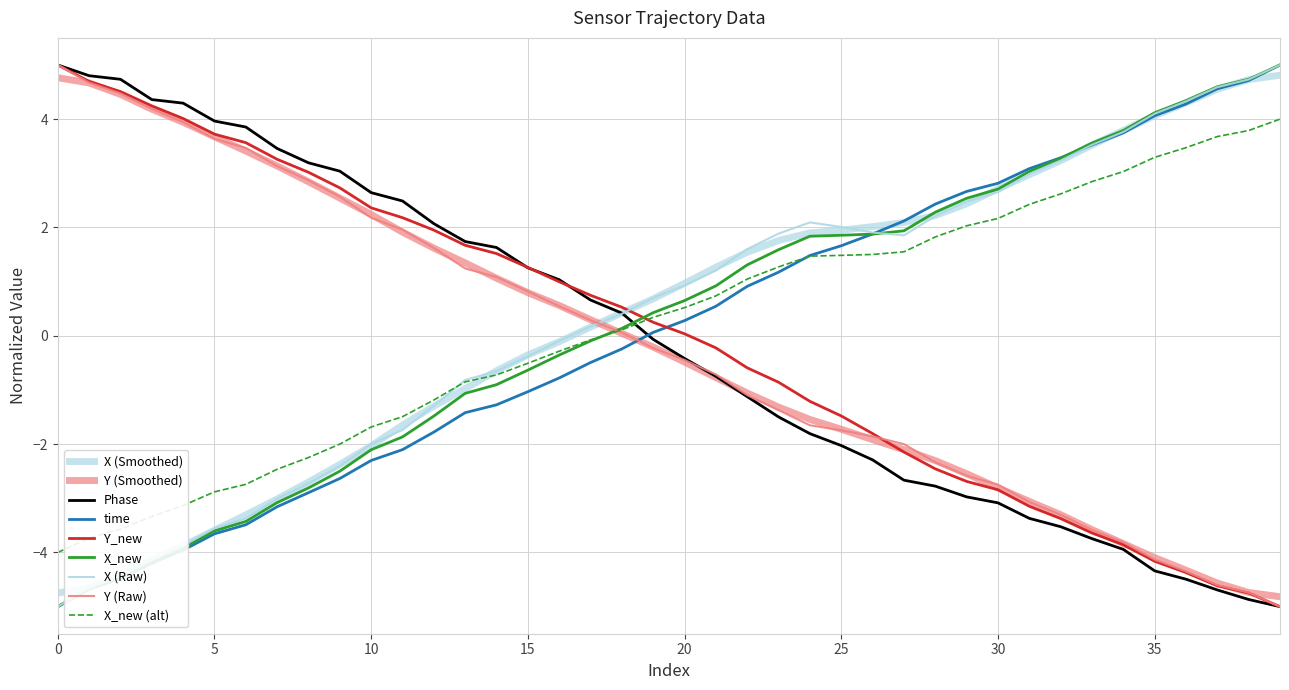

Is this an area chart (filled region under the line)?

No